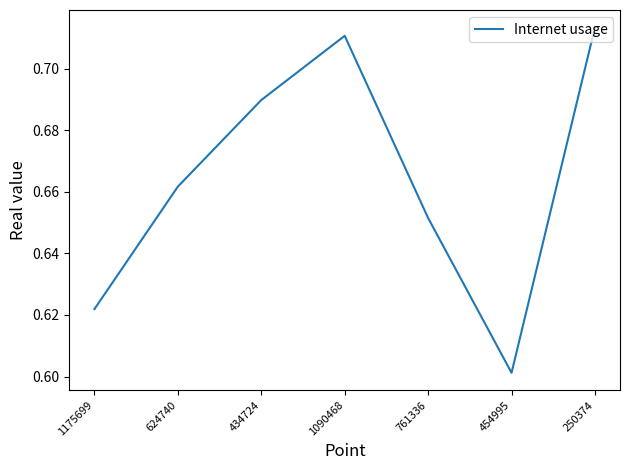

True or false: the data shows 0.2 at 454995.

False